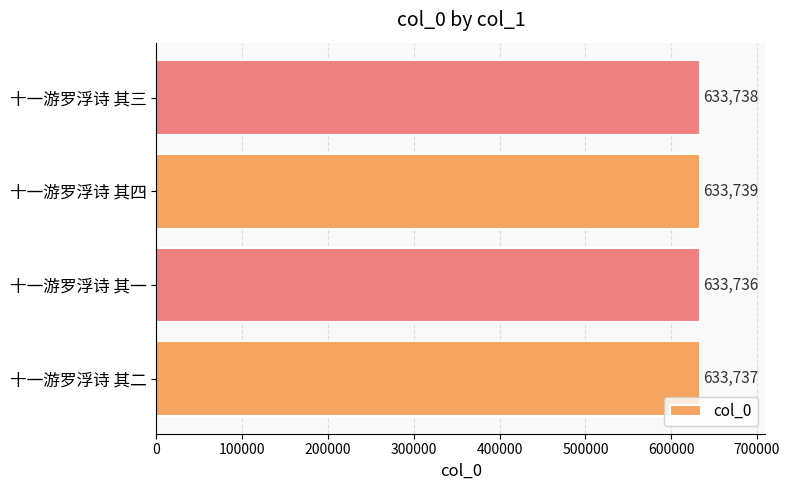

What is the difference between the maximum and minimum values?

3